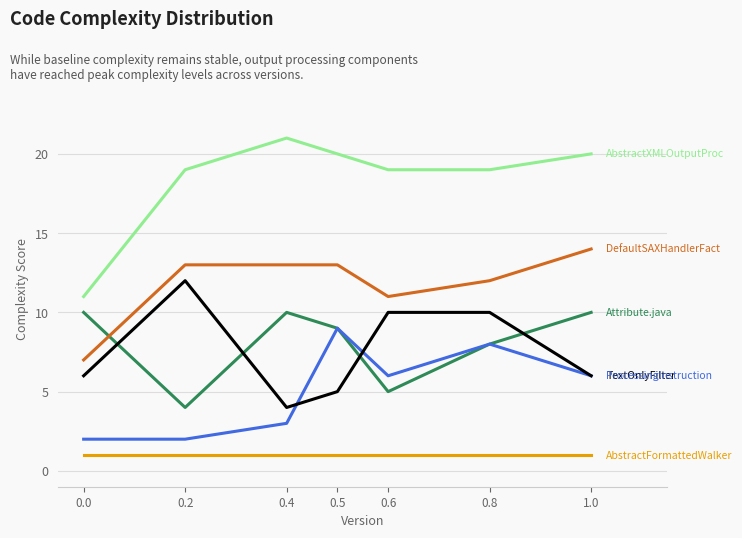

What position from the right is 0.2?

6